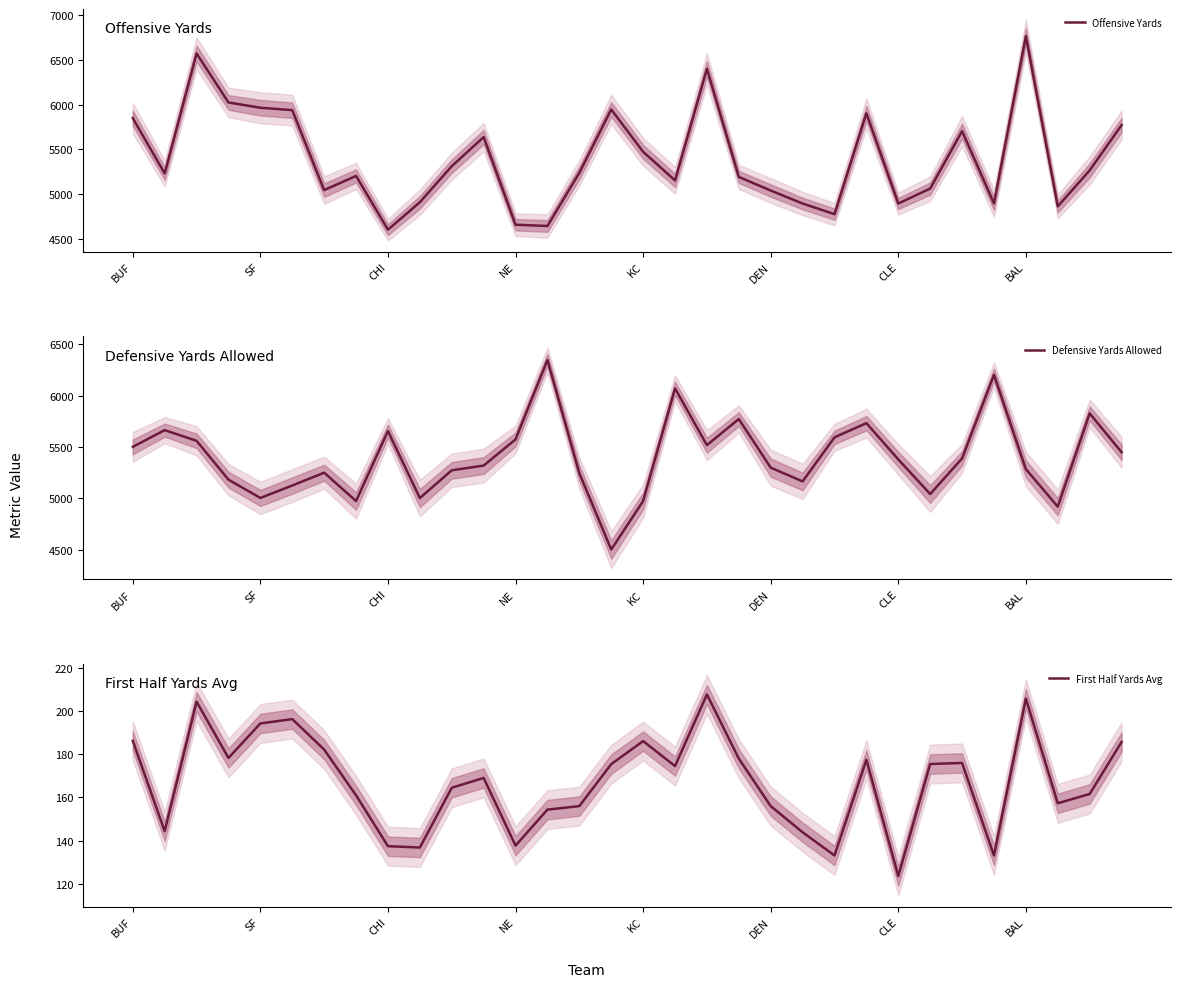

The value of First Half Yards Avg at 13 is 154.4. True or false?

True